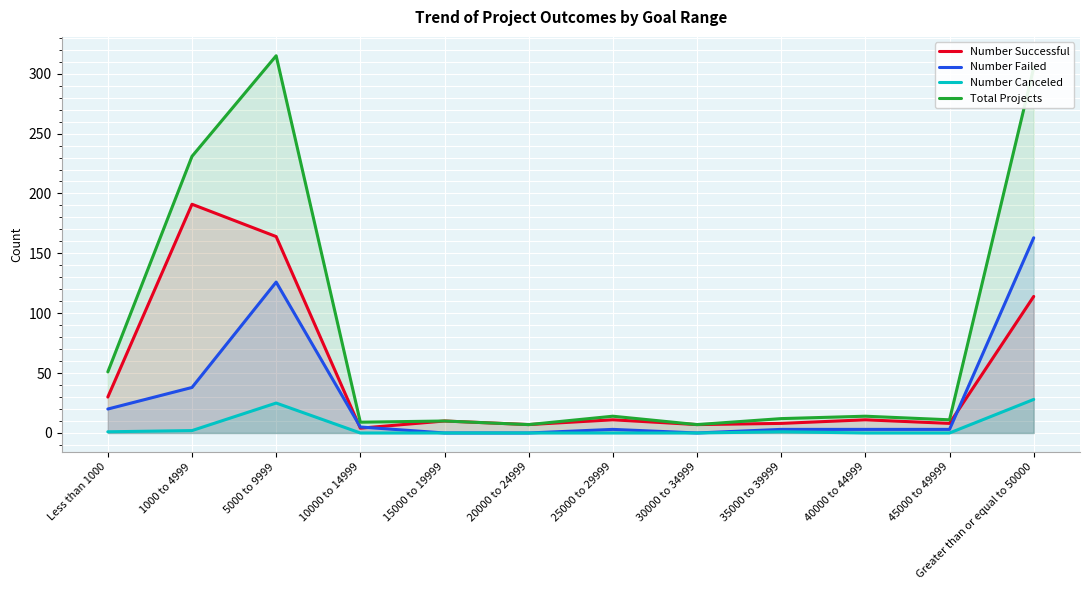

Is it true that Number Failed equals 204 at 5000 to 9999?

False